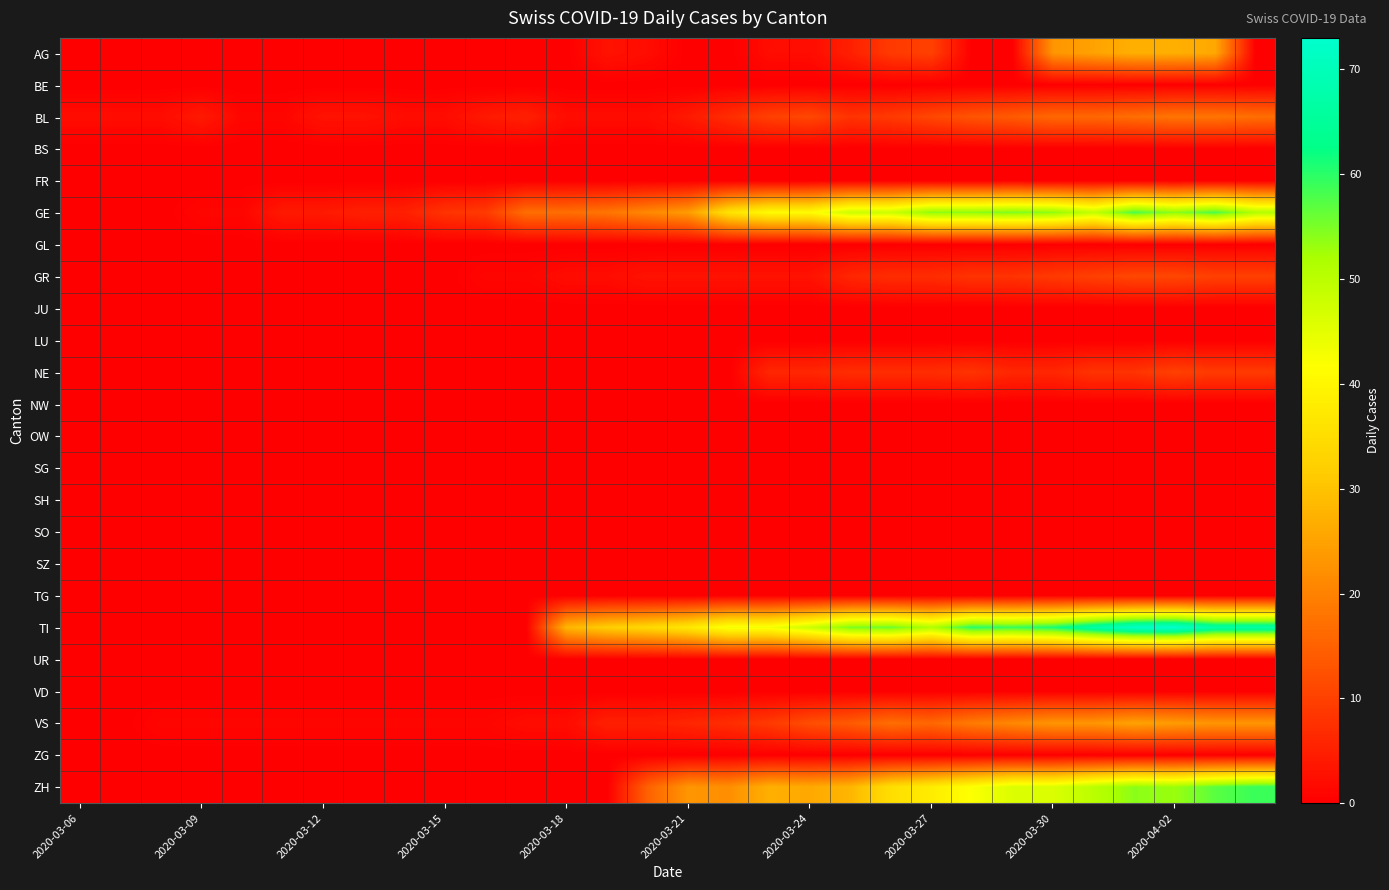

Which series has the largest total across all categories?

TI